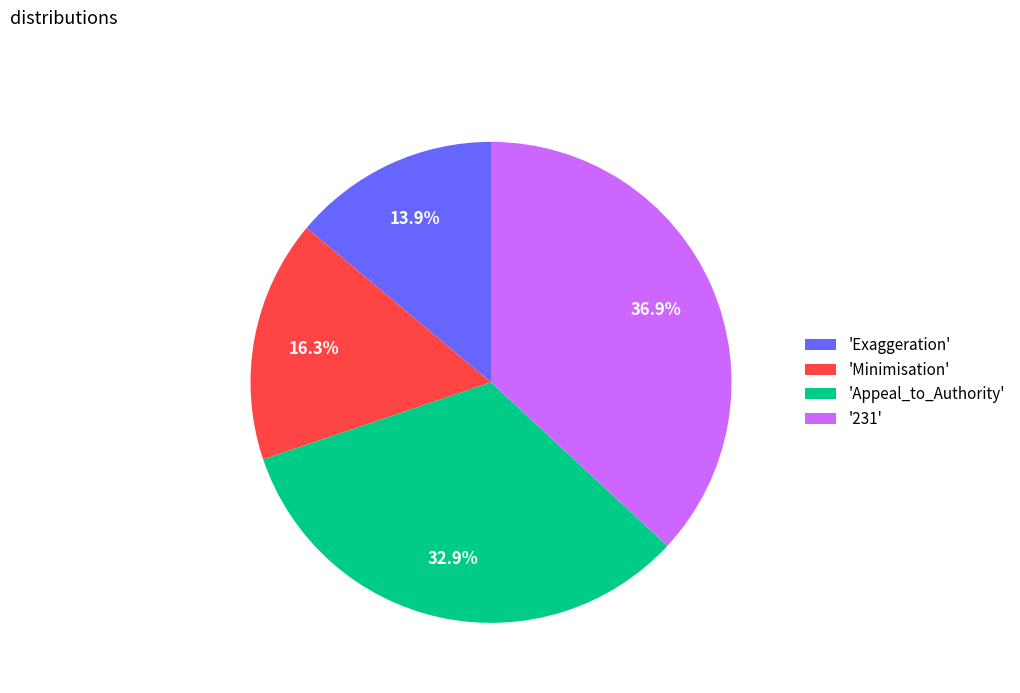

To the nearest percent, what is the average slice percentage?

25%